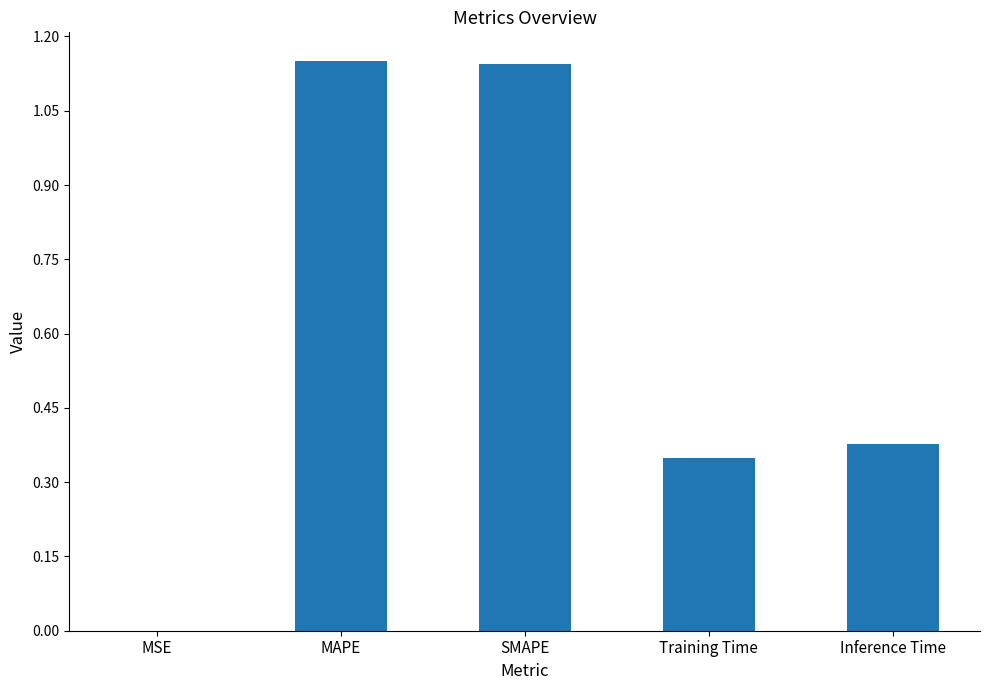

Which has a higher value, SMAPE or Training Time?

SMAPE